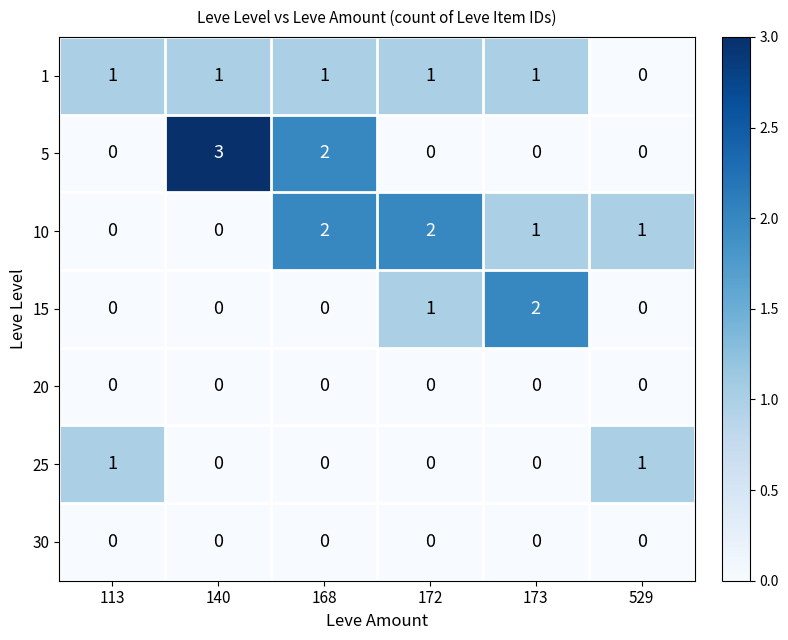

The 15 series shows 1 at 172. True or false?

True